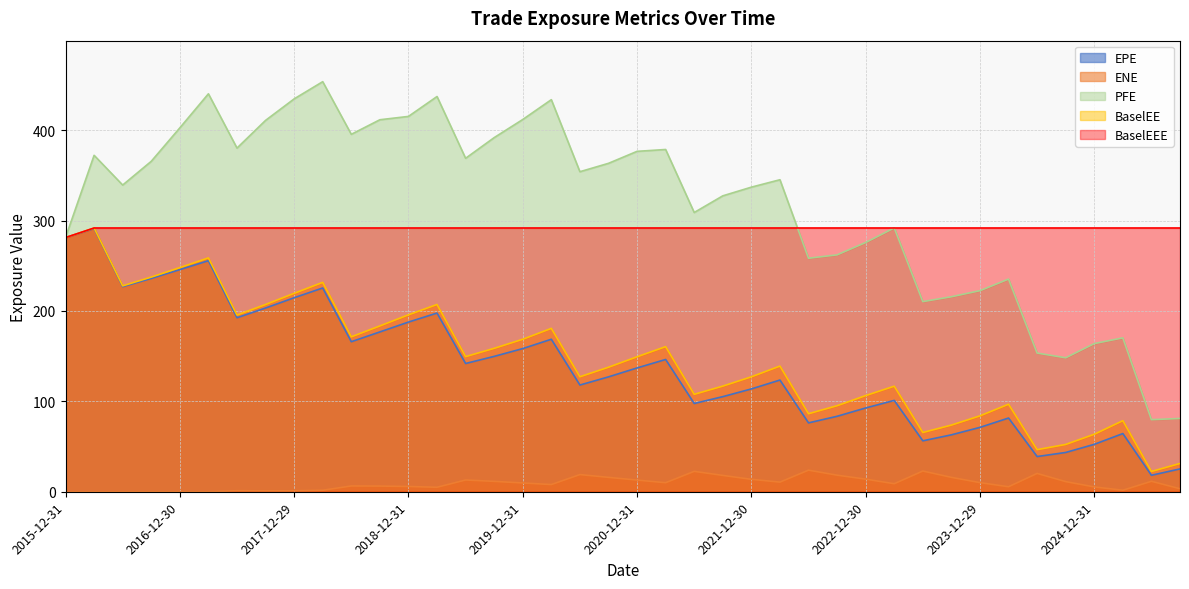

Reading right to left, extract all data points from this chart.

EPE: 2025-09-30=25.3	2025-06-30=18.2	2025-03-31=64.4	2024-12-31=52.5	2024-09-30=43.5	2024-06-28=38.9	2024-03-28=81.6	2023-12-29=71.2	2023-09-29=63.0	2023-06-30=56.3	2023-03-31=101.1	2022-12-30=92.7	2022-09-30=83.5	2022-06-30=76.2	2022-03-31=123.6	2021-12-30=113.8	2021-09-30=105.2	2021-06-30=97.7	2021-03-31=146.3	2020-12-31=137.0	2020-09-30=127.1	2020-06-30=118.1	2020-03-31=168.7	2019-12-31=158.4	2019-09-30=149.8	2019-06-28=141.9	2019-03-29=197.7	2018-12-31=187.7	2018-09-28=176.8	2018-06-29=166.0	2018-03-29=225.4	2017-12-29=214.6	2017-09-29=203.3	2017-06-30=192.5	2017-03-31=255.6	2016-12-30=245.8	2016-09-30=236.0	2016-06-30=226.9	2016-03-31=291.2	2015-12-31=281.2
ENE: 2025-09-30=3.3	2025-06-30=11.6	2025-03-31=1.7	2024-12-31=5.3	2024-09-30=11.2	2024-06-28=20.3	2024-03-28=5.5	2023-12-29=10.1	2023-09-29=15.9	2023-06-30=22.9	2023-03-31=8.9	2022-12-30=13.9	2022-09-30=18.3	2022-06-30=23.9	2022-03-31=10.7	2021-12-30=13.8	2021-09-30=18.1	2021-06-30=22.6	2021-03-31=10.0	2020-12-31=12.9	2020-09-30=15.9	2020-06-30=19.0	2020-03-31=8.0	2019-12-31=9.7	2019-09-30=11.5	2019-06-28=13.0	2019-03-29=5.0	2018-12-31=5.8	2018-09-28=6.3	2018-06-29=6.4	2018-03-29=1.7	2017-12-29=1.1	2017-09-29=1.0	2017-06-30=1.1	2017-03-31=0.1	2016-12-30=0.0	2016-09-30=0.0	2016-06-30=0.0	2016-03-31=0.0	2015-12-31=0.0
PFE: 2025-09-30=81.1	2025-06-30=79.7	2025-03-31=170.2	2024-12-31=163.9	2024-09-30=148.2	2024-06-28=153.4	2024-03-28=235.3	2023-12-29=222.5	2023-09-29=215.7	2023-06-30=210.3	2023-03-31=291.8	2022-12-30=275.8	2022-09-30=262.1	2022-06-30=258.4	2022-03-31=345.2	2021-12-30=337.0	2021-09-30=327.4	2021-06-30=308.9	2021-03-31=378.6	2020-12-31=376.6	2020-09-30=363.3	2020-06-30=354.1	2020-03-31=433.8	2019-12-31=411.8	2019-09-30=391.8	2019-06-28=368.9	2019-03-29=437.3	2018-12-31=415.2	2018-09-28=411.6	2018-06-29=395.4	2018-03-29=453.7	2017-12-29=434.6	2017-09-29=410.9	2017-06-30=380.2	2017-03-31=440.3	2016-12-30=402.6	2016-09-30=365.6	2016-06-30=339.3	2016-03-31=372.2	2015-12-31=281.2
BaselEE: 2025-09-30=31.3	2025-06-30=22.4	2025-03-31=78.6	2024-12-31=63.6	2024-09-30=52.3	2024-06-28=46.6	2024-03-28=96.8	2023-12-29=84.0	2023-09-29=73.7	2023-06-30=65.5	2023-03-31=116.8	2022-12-30=106.4	2022-09-30=95.2	2022-06-30=86.3	2022-03-31=139.0	2021-12-30=127.1	2021-09-30=116.9	2021-06-30=107.8	2021-03-31=160.5	2020-12-31=149.3	2020-09-30=137.7	2020-06-30=127.2	2020-03-31=180.7	2019-12-31=168.7	2019-09-30=158.7	2019-06-28=149.5	2019-03-29=207.2	2018-12-31=195.7	2018-09-28=183.5	2018-06-29=171.4	2018-03-29=231.6	2017-12-29=219.5	2017-09-29=207.2	2017-06-30=195.5	2017-03-31=258.7	2016-12-30=248.0	2016-09-30=237.5	2016-06-30=227.8	2016-03-31=291.8	2015-12-31=281.2
BaselEEE: 2025-09-30=291.8	2025-06-30=291.8	2025-03-31=291.8	2024-12-31=291.8	2024-09-30=291.8	2024-06-28=291.8	2024-03-28=291.8	2023-12-29=291.8	2023-09-29=291.8	2023-06-30=291.8	2023-03-31=291.8	2022-12-30=291.8	2022-09-30=291.8	2022-06-30=291.8	2022-03-31=291.8	2021-12-30=291.8	2021-09-30=291.8	2021-06-30=291.8	2021-03-31=291.8	2020-12-31=291.8	2020-09-30=291.8	2020-06-30=291.8	2020-03-31=291.8	2019-12-31=291.8	2019-09-30=291.8	2019-06-28=291.8	2019-03-29=291.8	2018-12-31=291.8	2018-09-28=291.8	2018-06-29=291.8	2018-03-29=291.8	2017-12-29=291.8	2017-09-29=291.8	2017-06-30=291.8	2017-03-31=291.8	2016-12-30=291.8	2016-09-30=291.8	2016-06-30=291.8	2016-03-31=291.8	2015-12-31=281.2